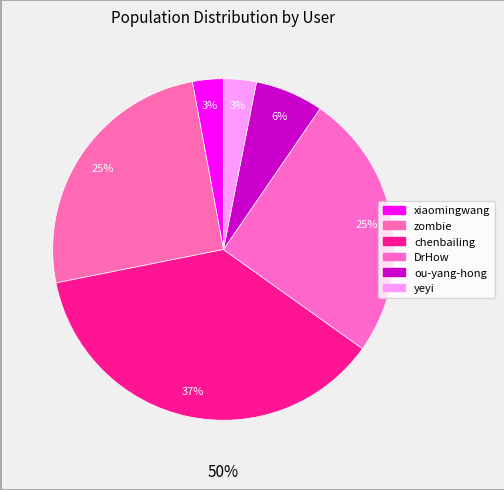

How many segments does this pie chart have?

6